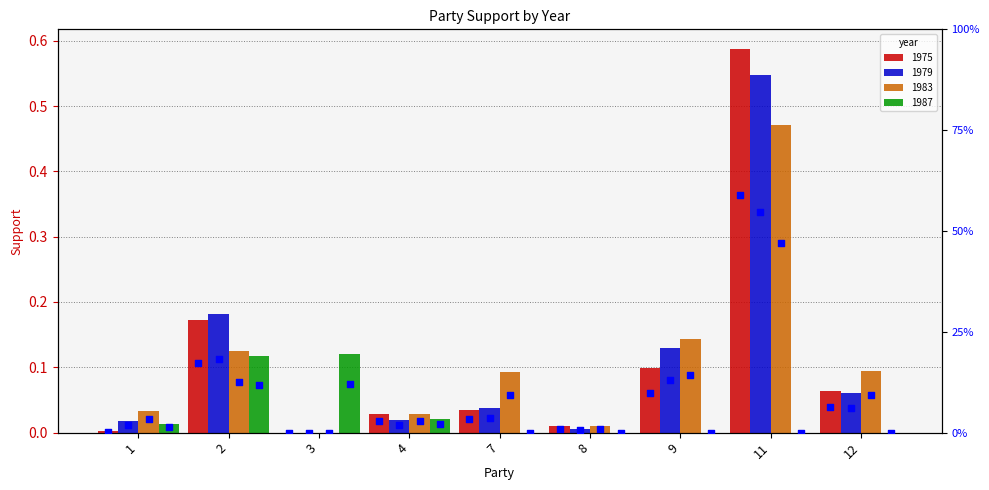

What is the change in value from 1 to 12?

+0.1